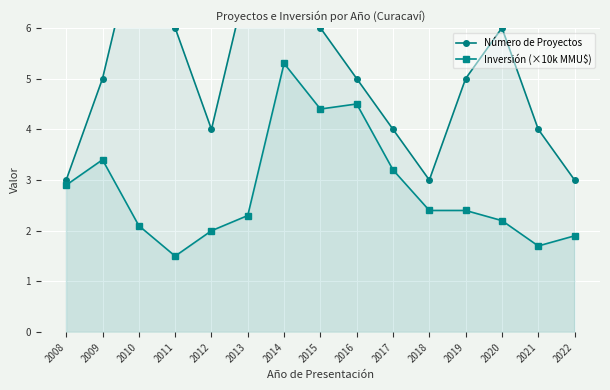

Which series has the largest total across all categories?

Número de Proyectos